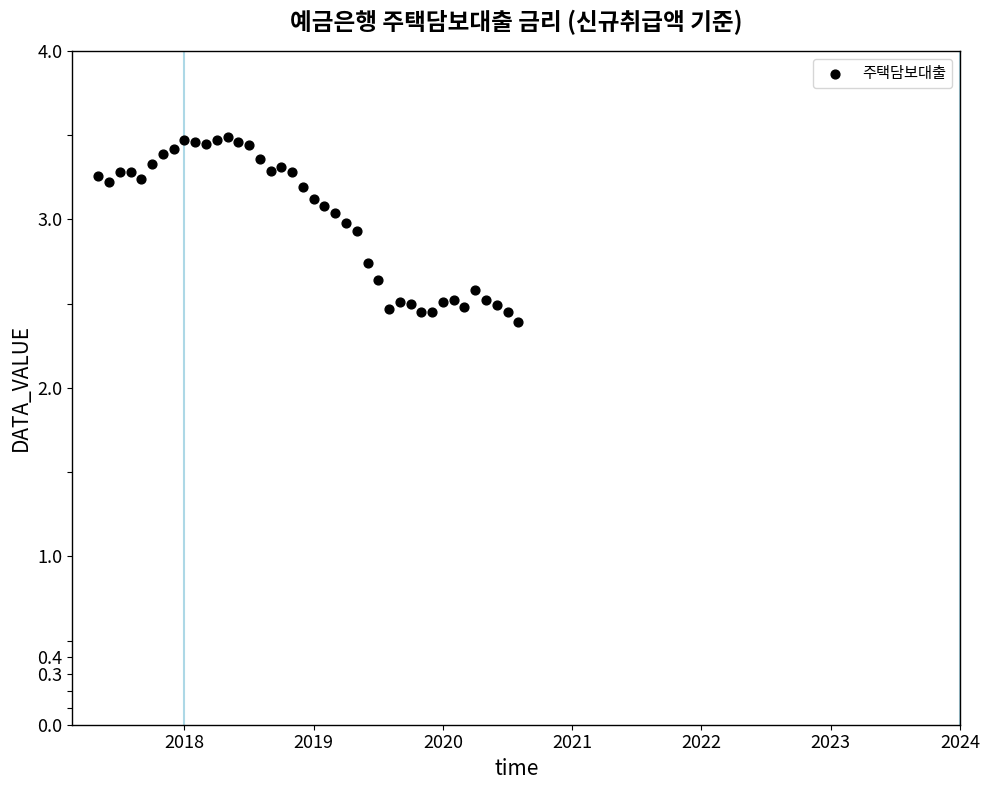

What is the range of Y values (max minus min)?

1.1